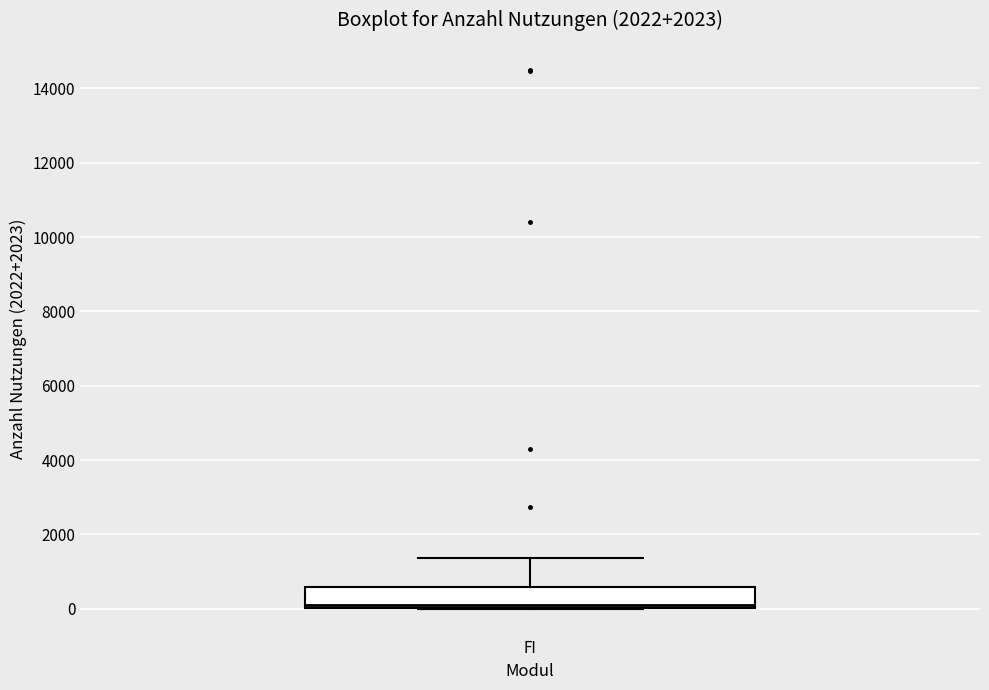

Where is the lower edge of the box for FI on the y-axis? The values are not printed on the chart, so give them approximately, as read against the axis.

0